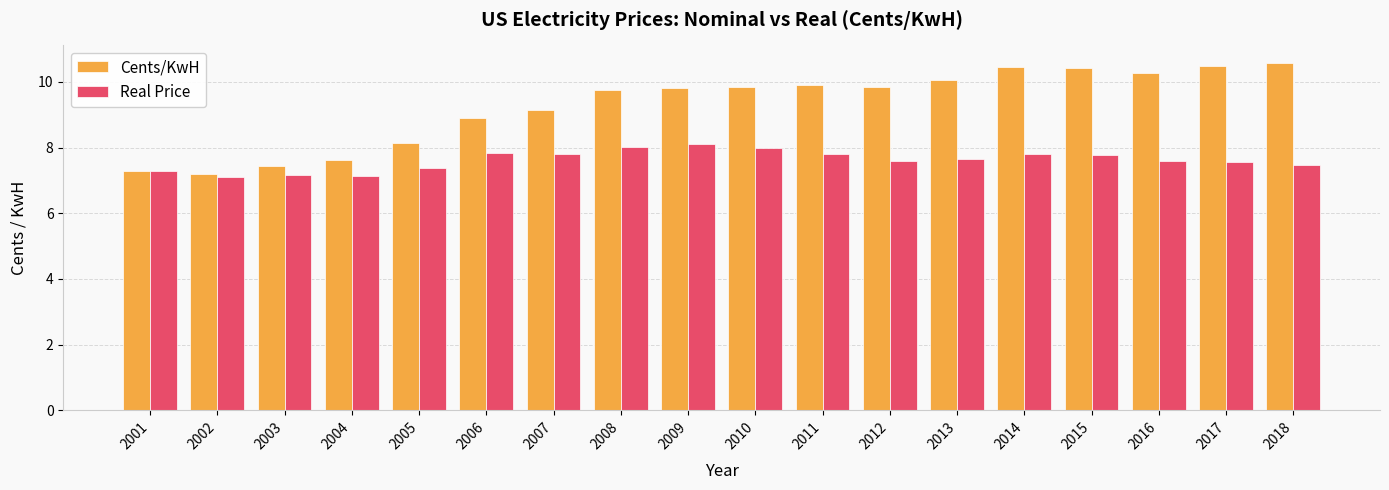

At 2004, list the series in order from smallest to largest.

Real Price, Cents/KwH